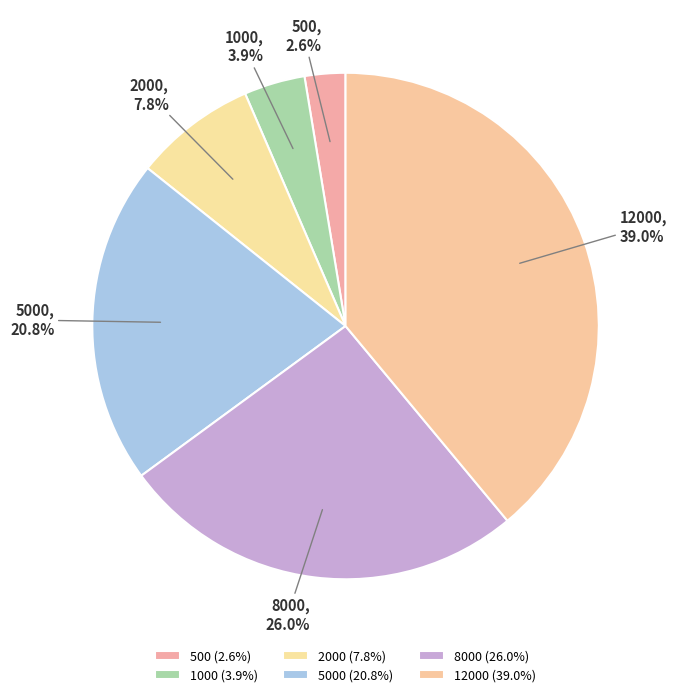

Between 12000 and 500, which is larger?

12000